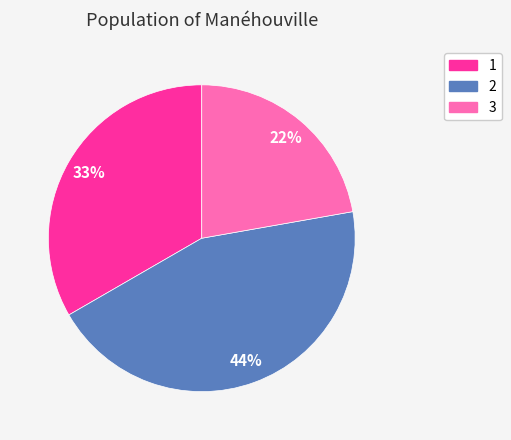

How many slices are in this pie chart?

3